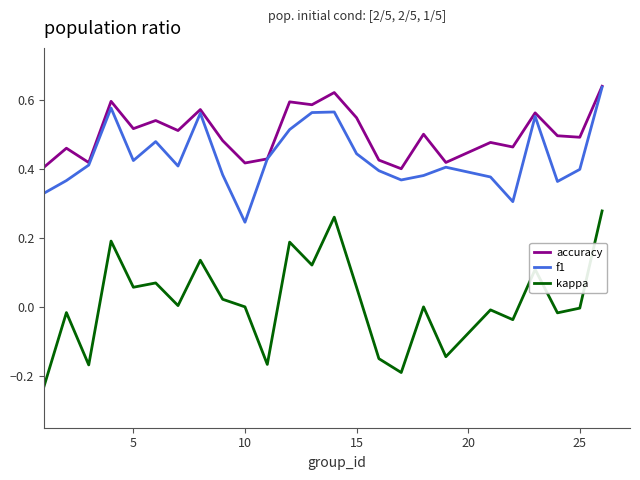

Is this an area chart (filled region under the line)?

No